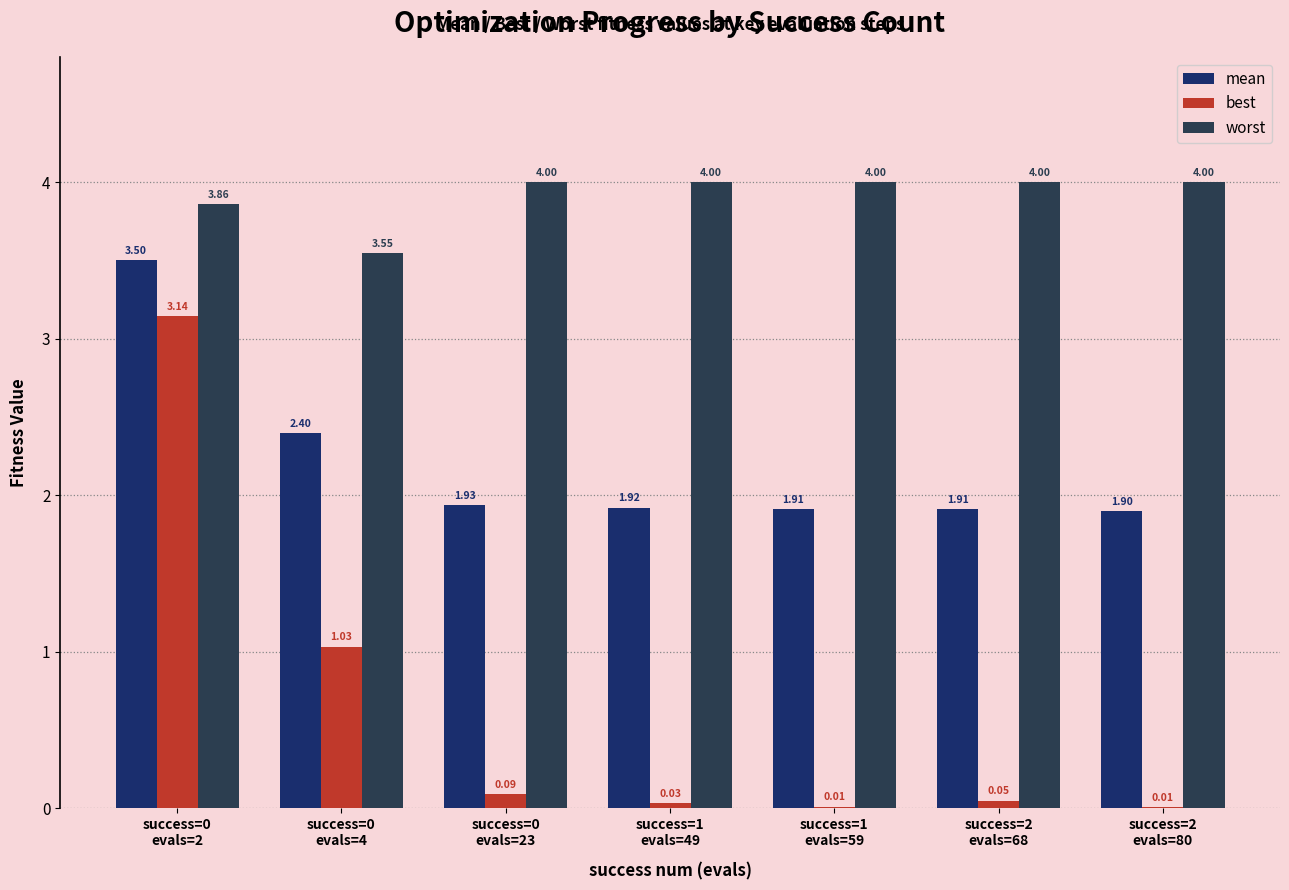

Which series has the largest range (max minus min)?

best